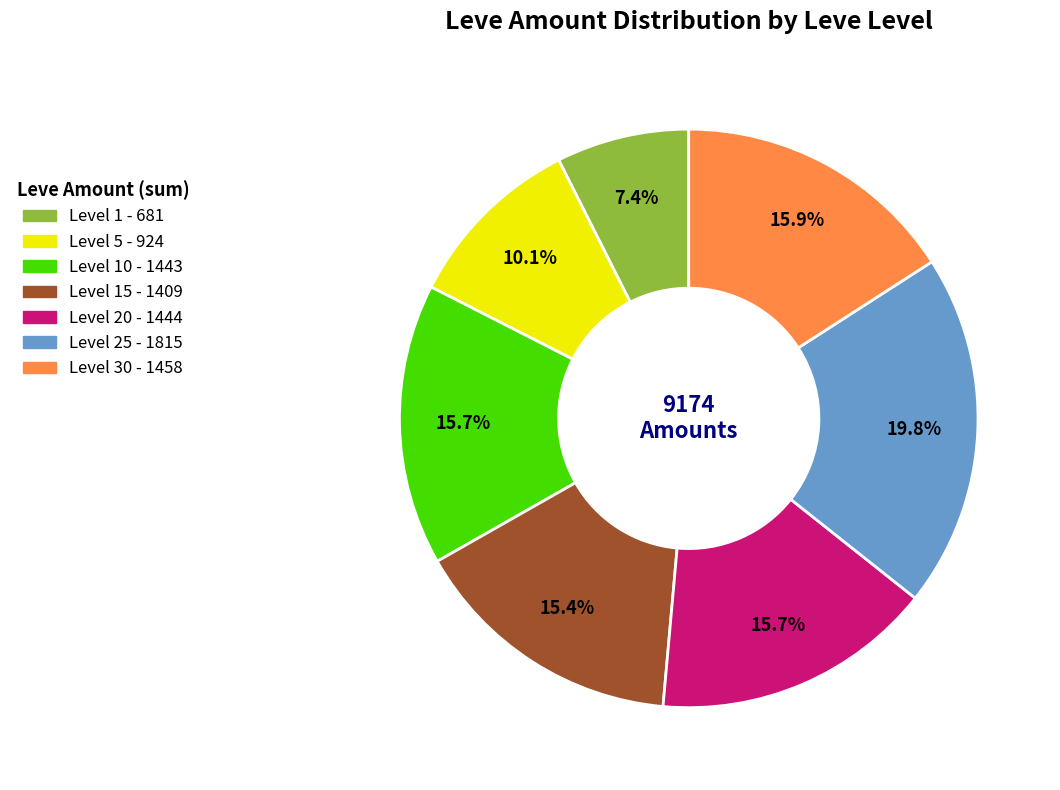

To the nearest percent, what is the difference between the largest and smallest slice percentages?

12%